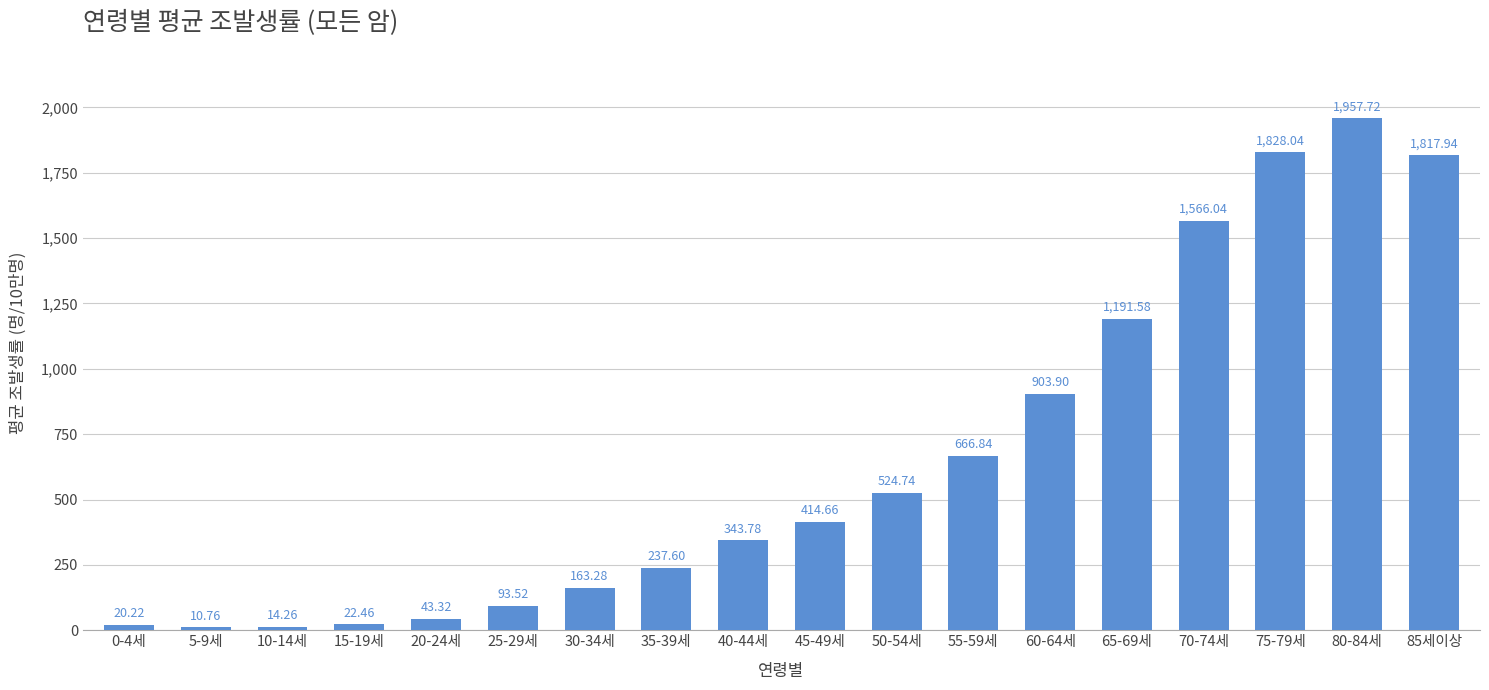

How many bars are there in total?

18